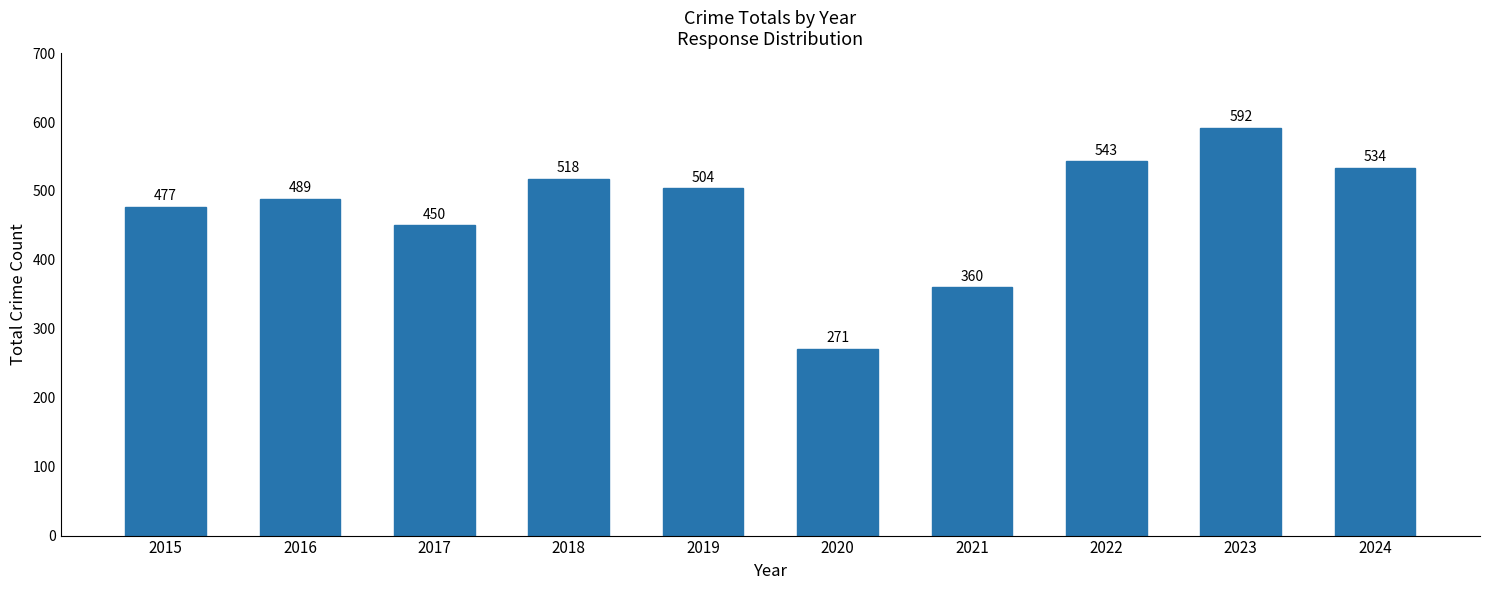

List the labels in order of value, smallest first.

2020, 2021, 2017, 2015, 2016, 2019, 2018, 2024, 2022, 2023